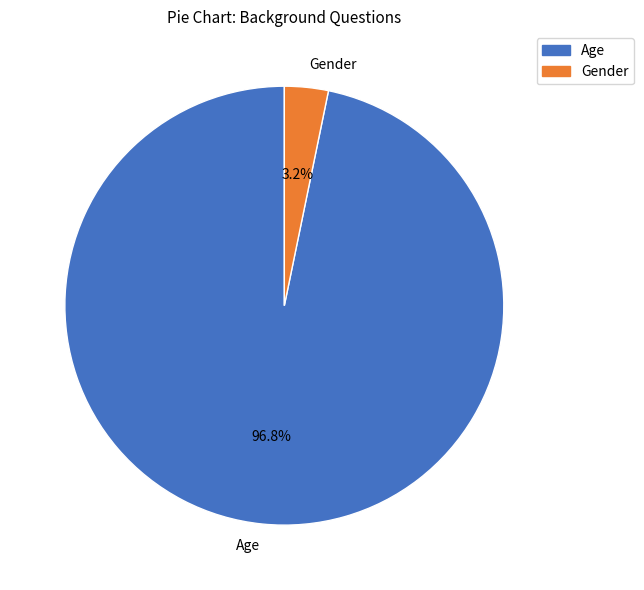

Does Age account for over 50% of the chart?

Yes